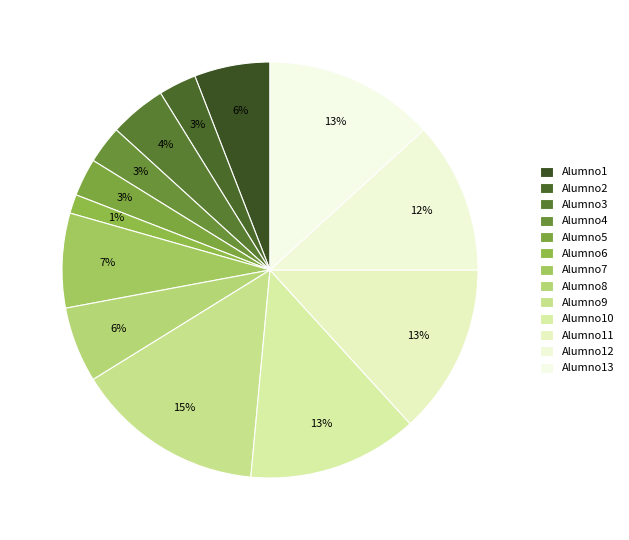

Does Alumno5 account for over 50% of the chart?

No